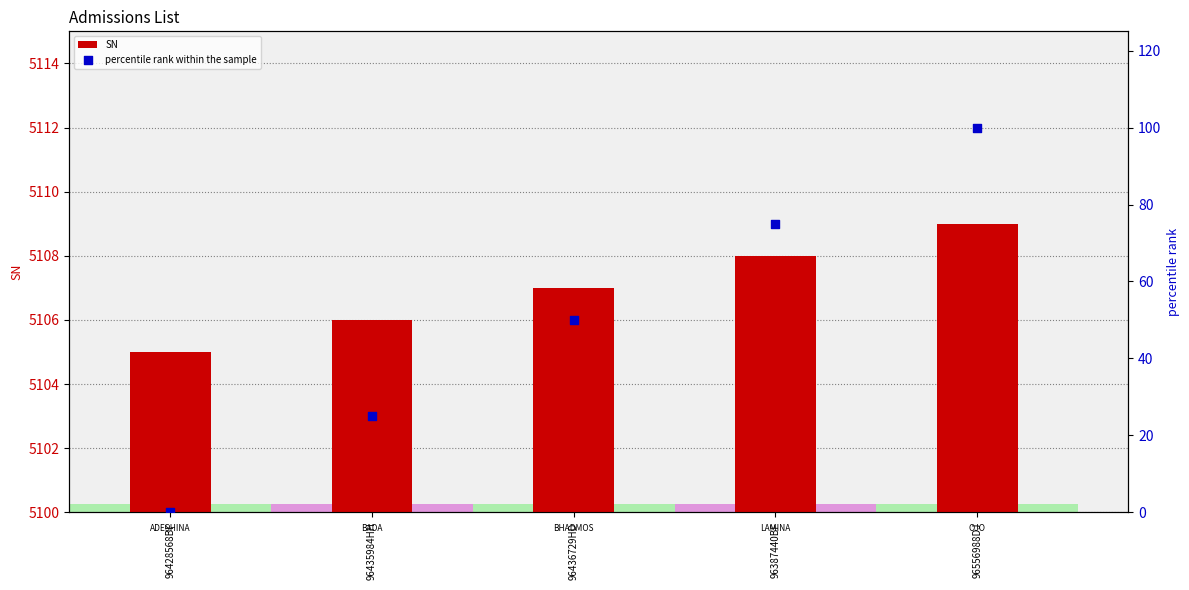

At how many categories does at least one series exceed 3946?

5